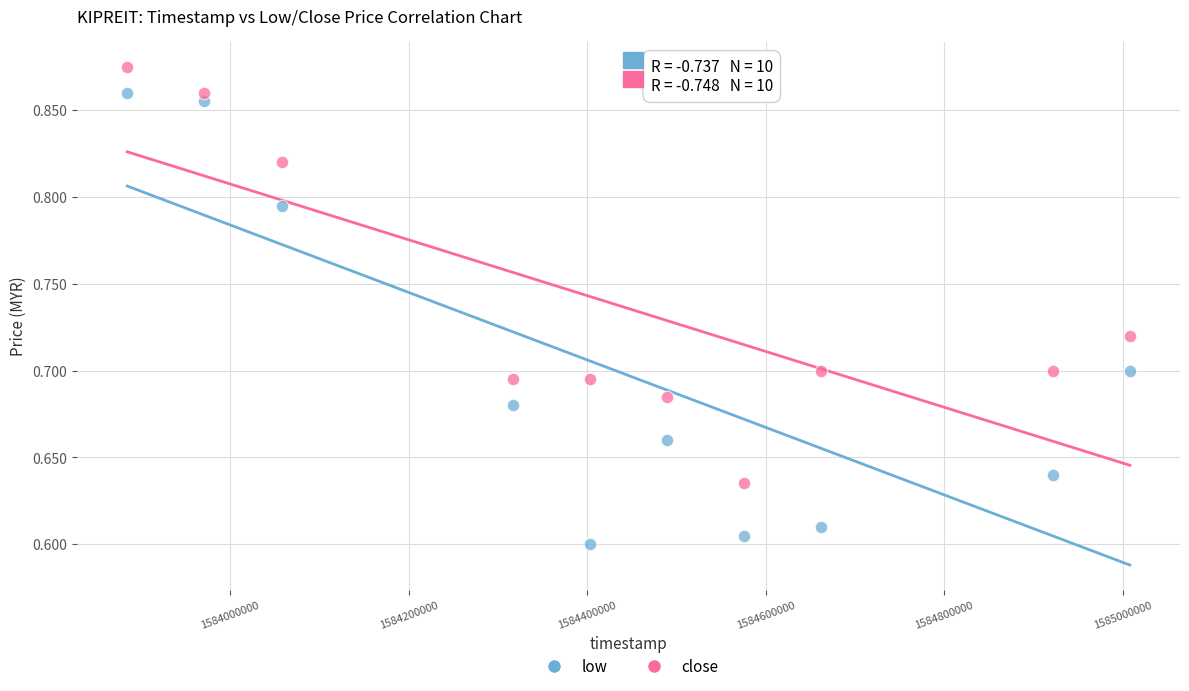

What is the X range (max minus min) for the scatter plot?

1123200.0